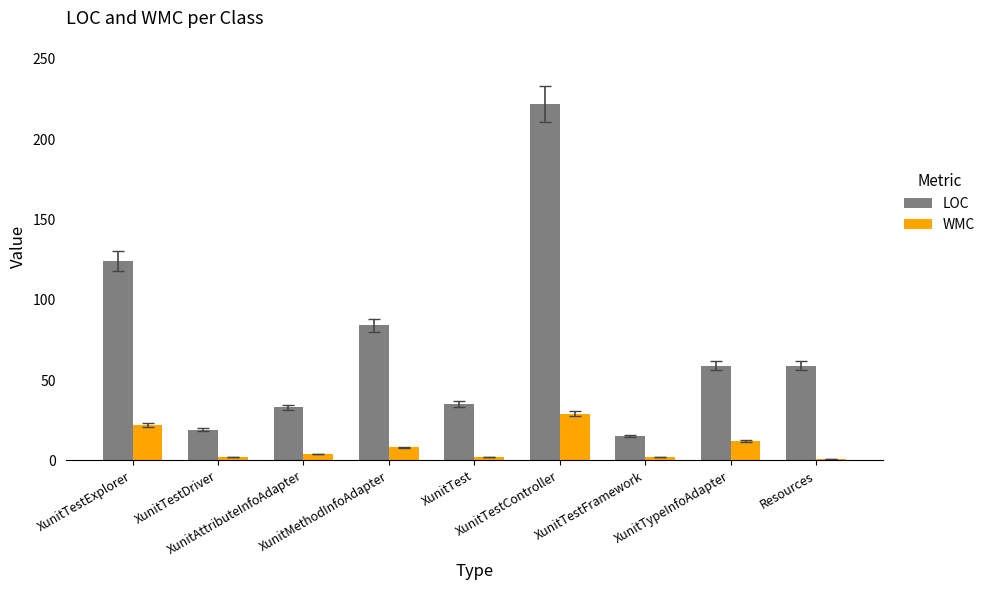

How many categories are shown in the chart?

9